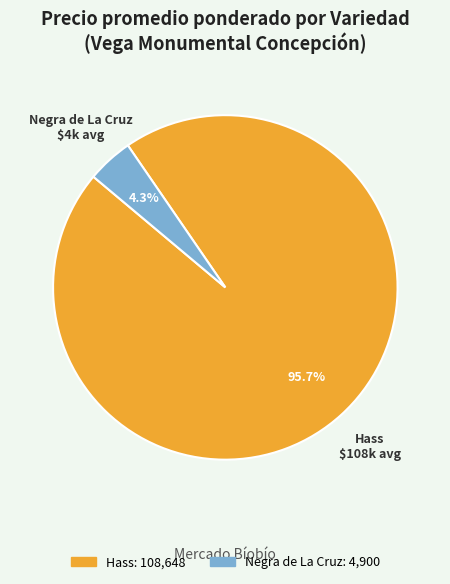

Is there a majority slice in this chart?

Yes